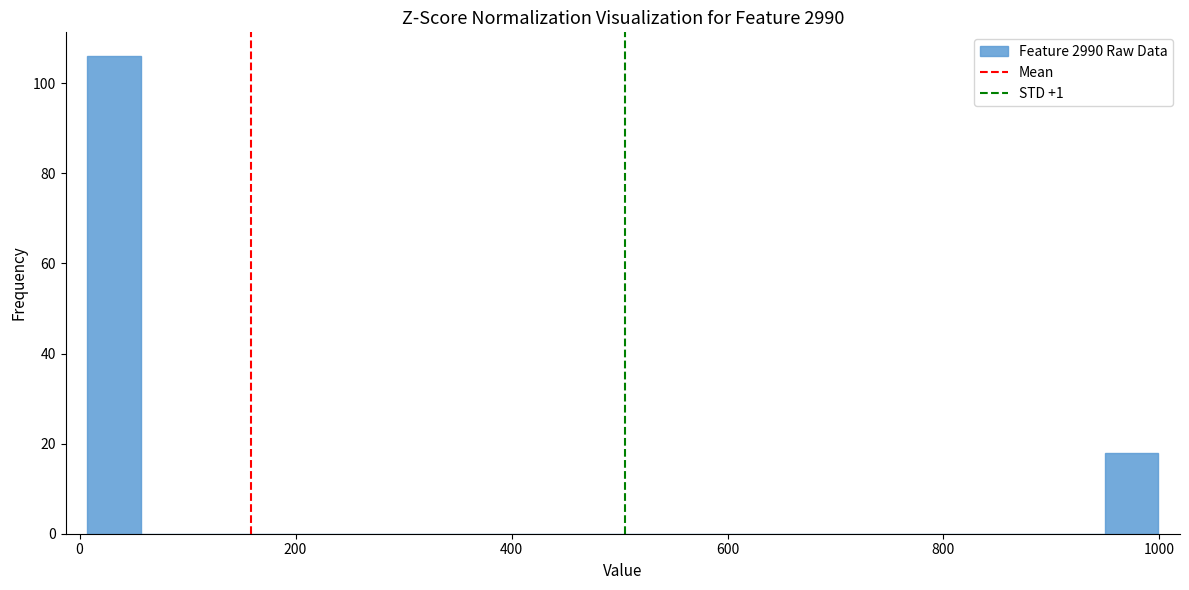

Around what value on the x-axis is the tallest bar? Give the approximate position of its centre, as read against the axis.

40